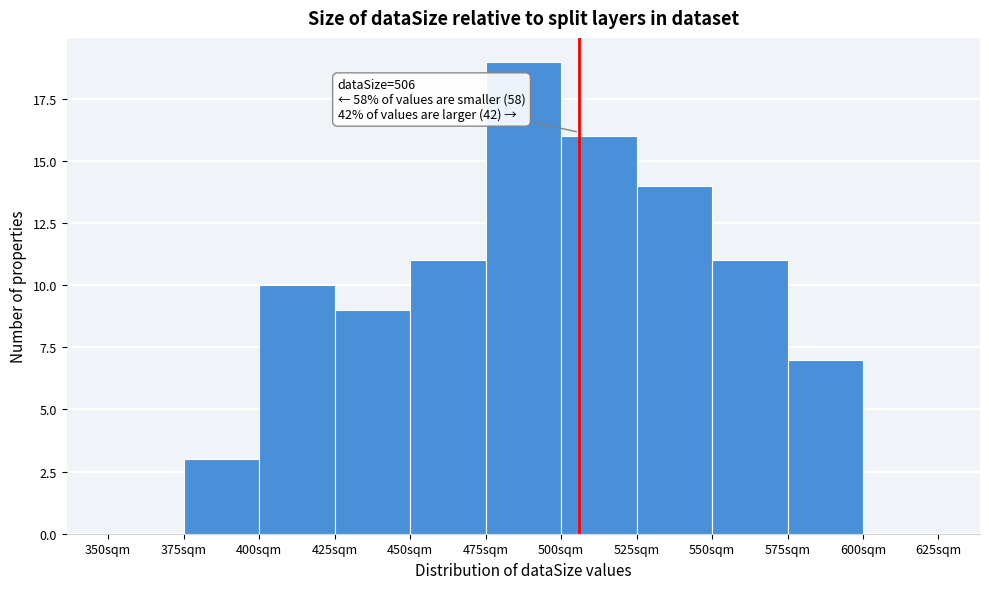

Which range on the x-axis has the tallest bar?

475 to 500